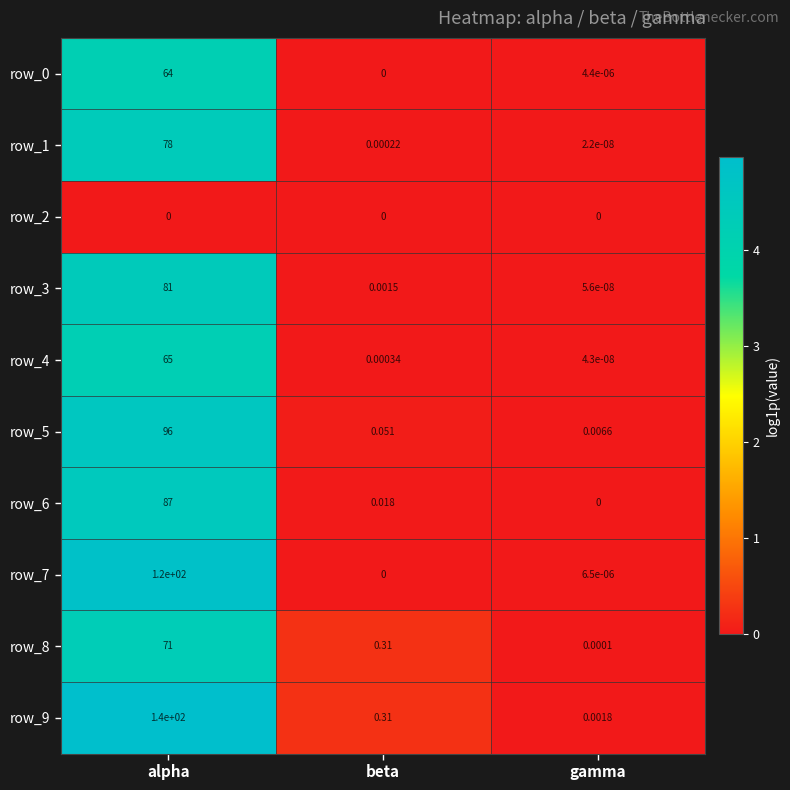

At how many categories does at least one series exceed 1?

1